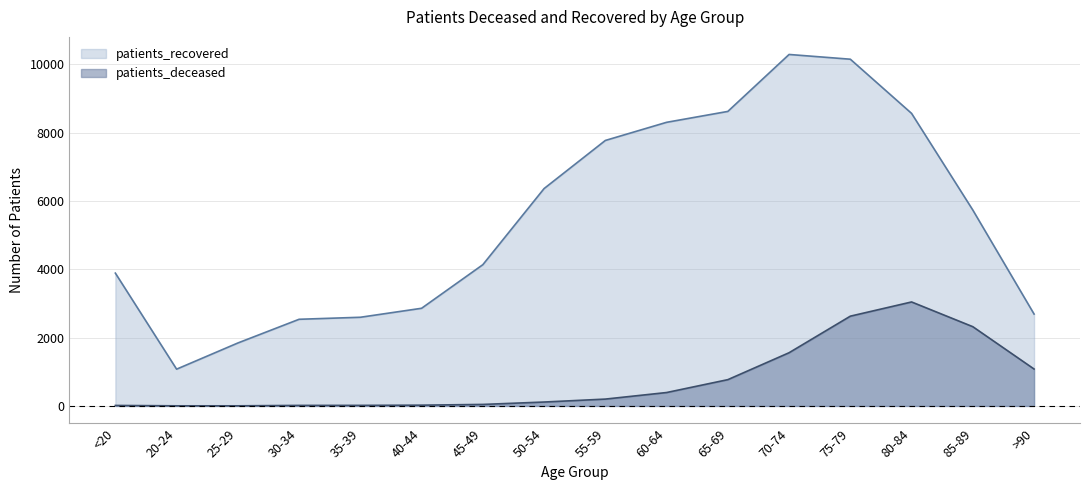

In patients_deceased, how many points are higher than both neighbors (excluding endpoints)?

1